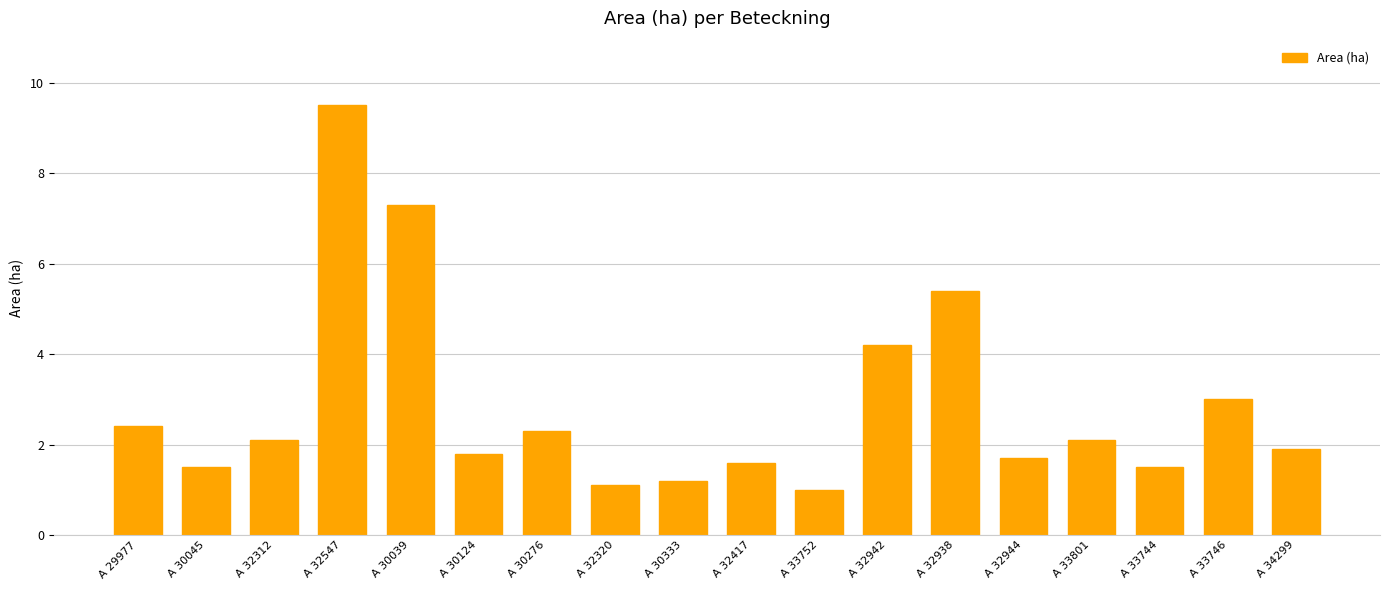

What is the label of the 15th bar from the right?

A 32547